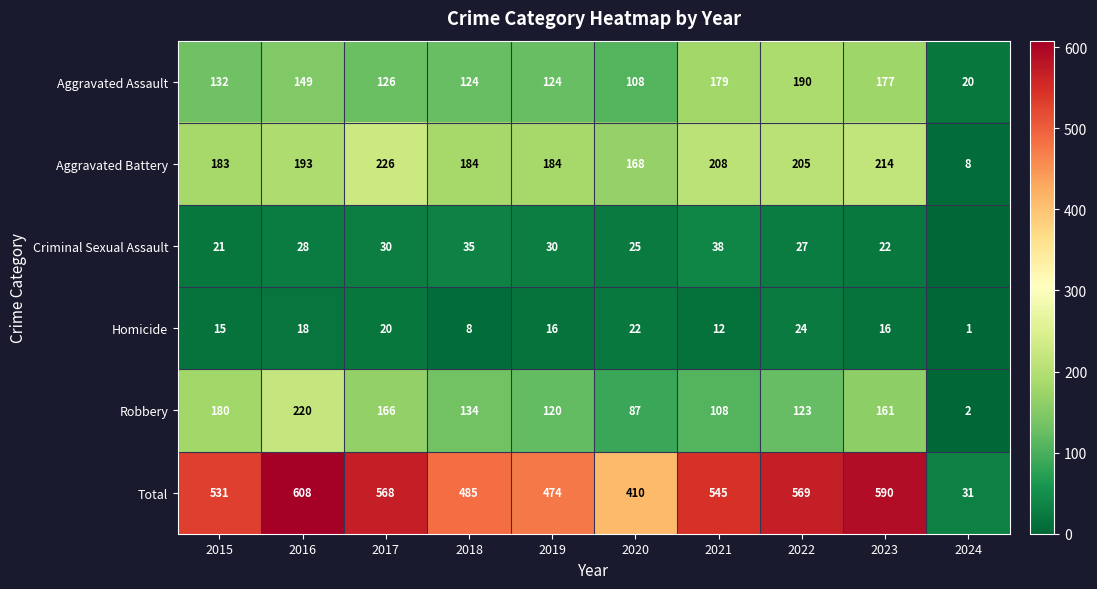

Rank the series at 2018 from highest to lowest value.

Total, Aggravated Battery, Robbery, Aggravated Assault, Criminal Sexual Assault, Homicide